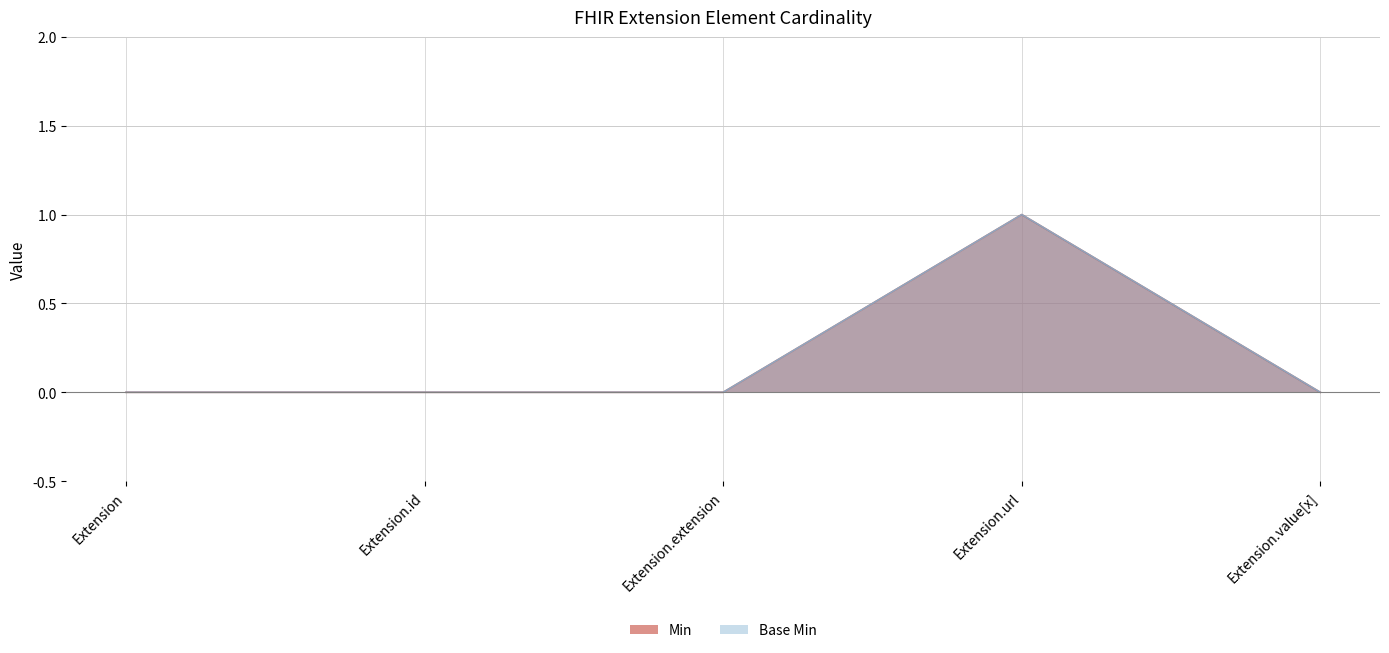

Does the chart have visible grid lines?

Yes